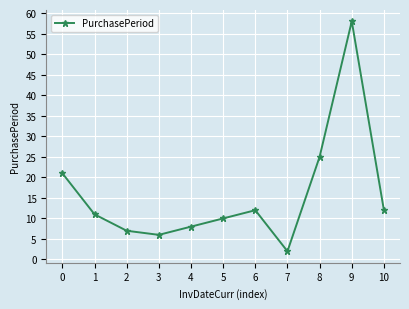

Count the number of data series in this chart.

1